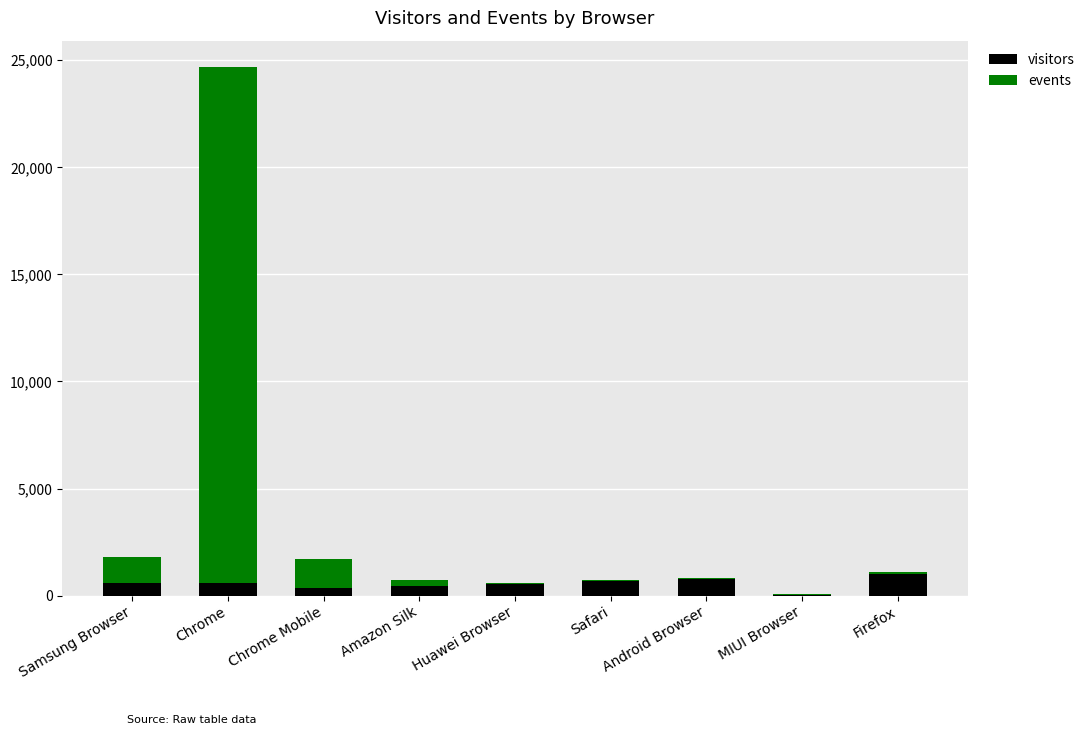

At which category is the sum across all series the highest?

Chrome